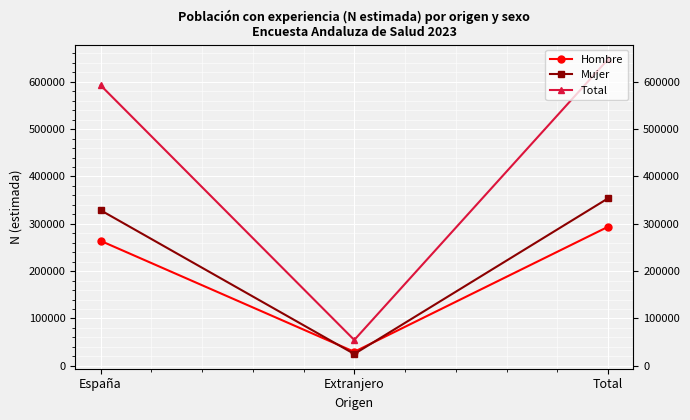

What is the total value across all series at Extranjero?

109197